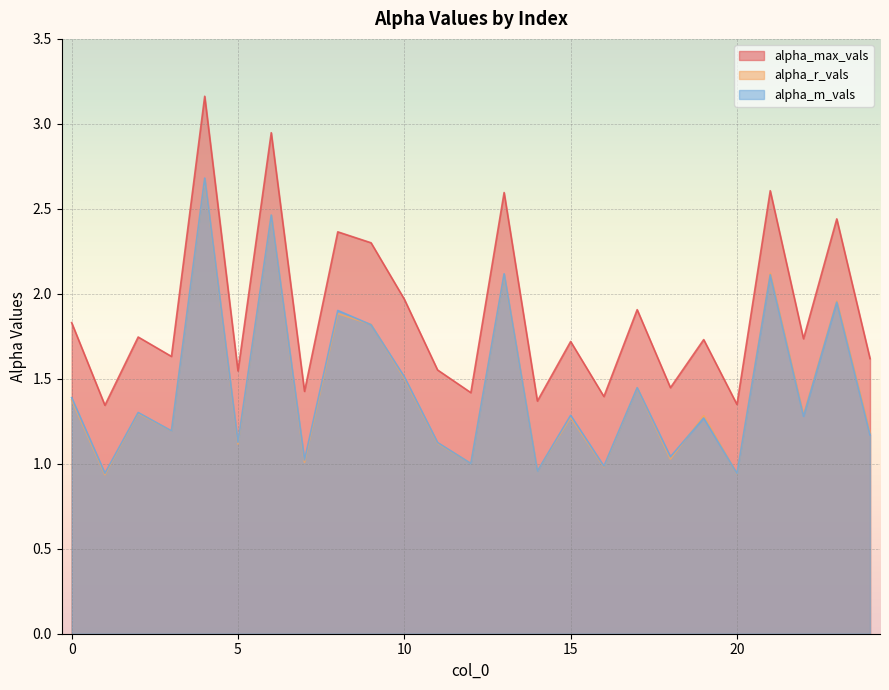

What is the sum of all alpha_m_vals values?

36.0